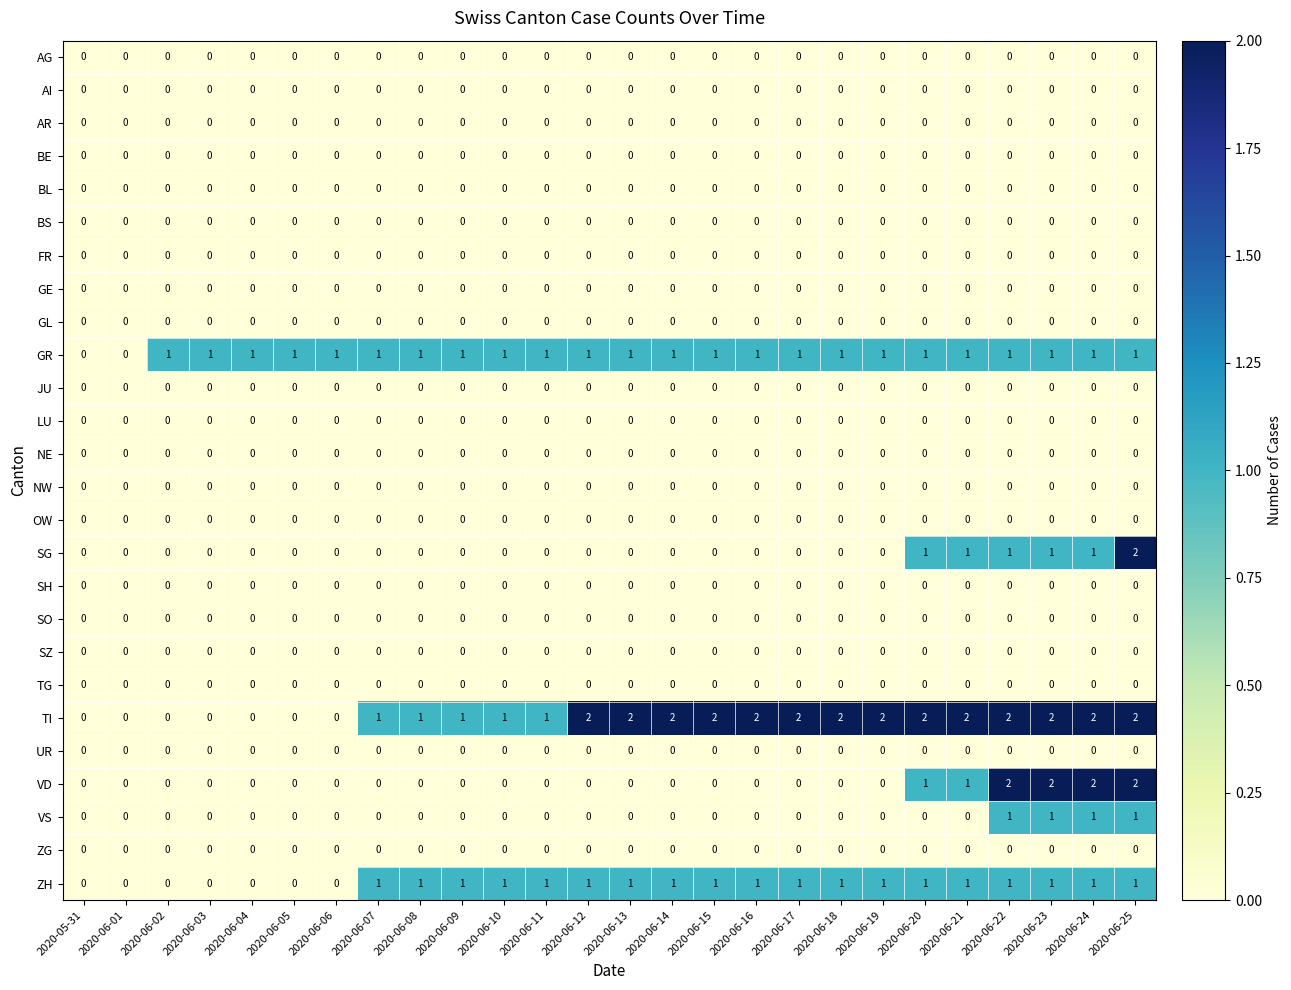

What is the total value across all series at 2020-06-25?

9